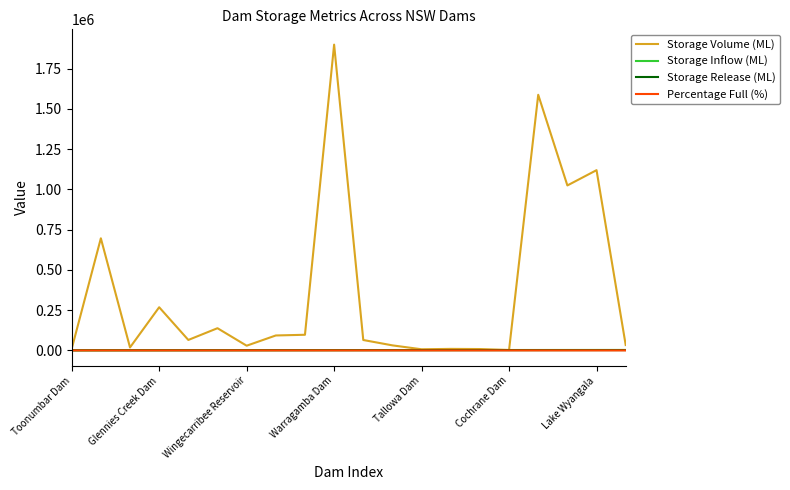

Which series has the widest spread of values?

Storage Volume (ML)